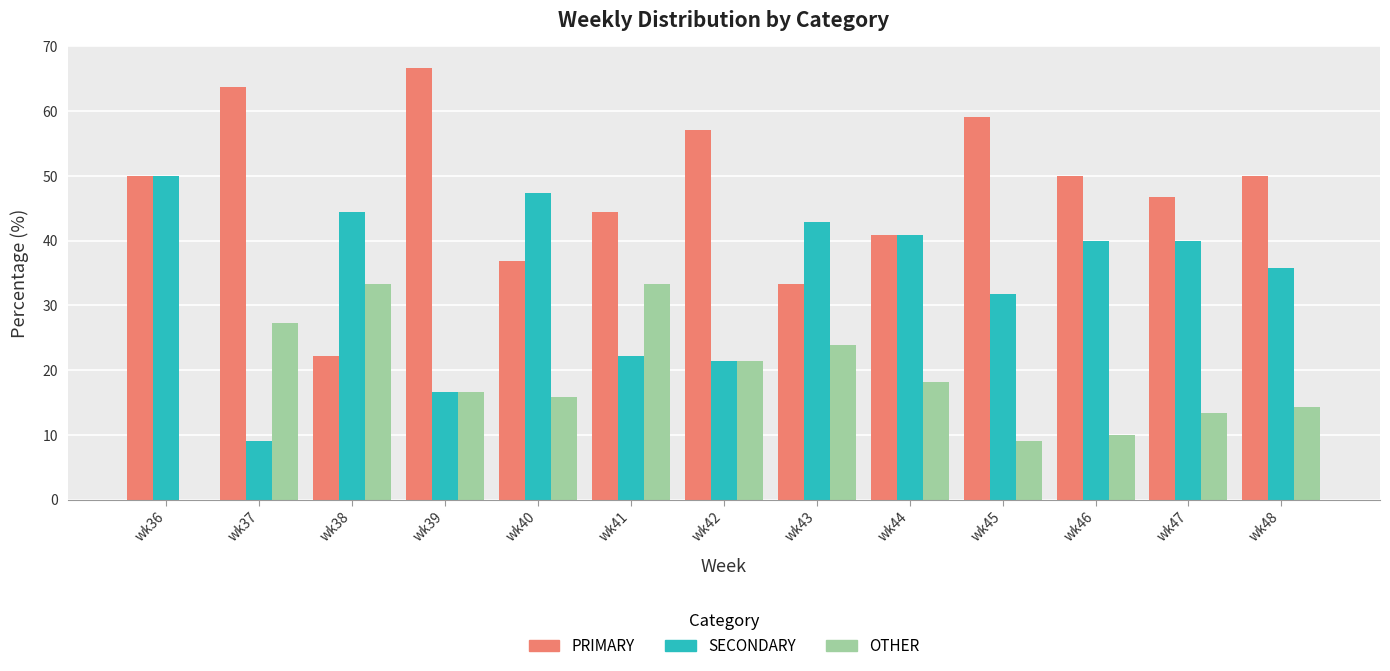

What is the spread (max minus min) of values at wk41?

22.2